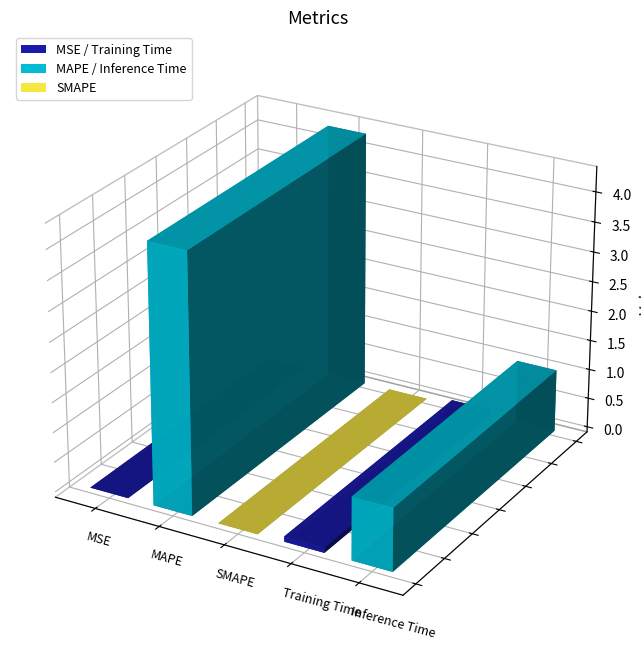

Is it true that the value at MSE is 0.0?

True